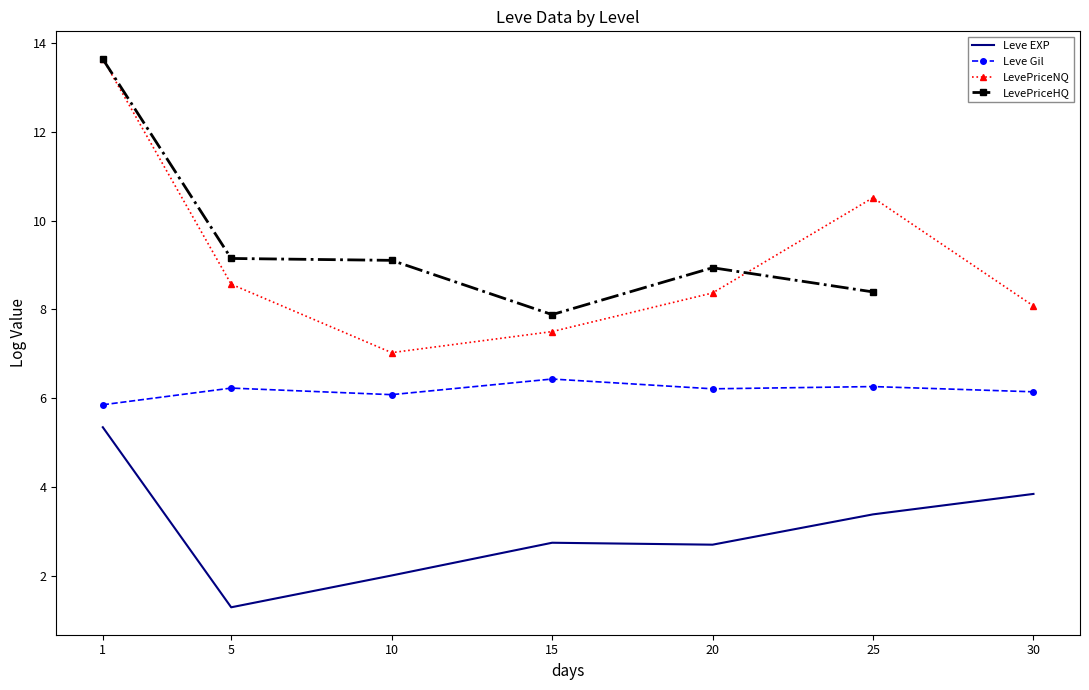

At which label is Leve EXP closest to 3?

15